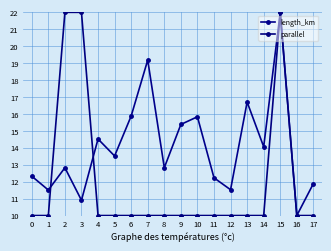

At how many categories does at least one series exceed 12?

14